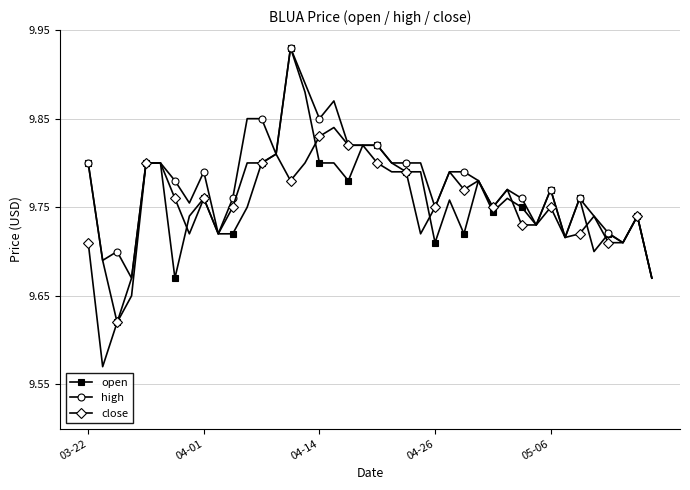

Which series has the widest spread of values?

open